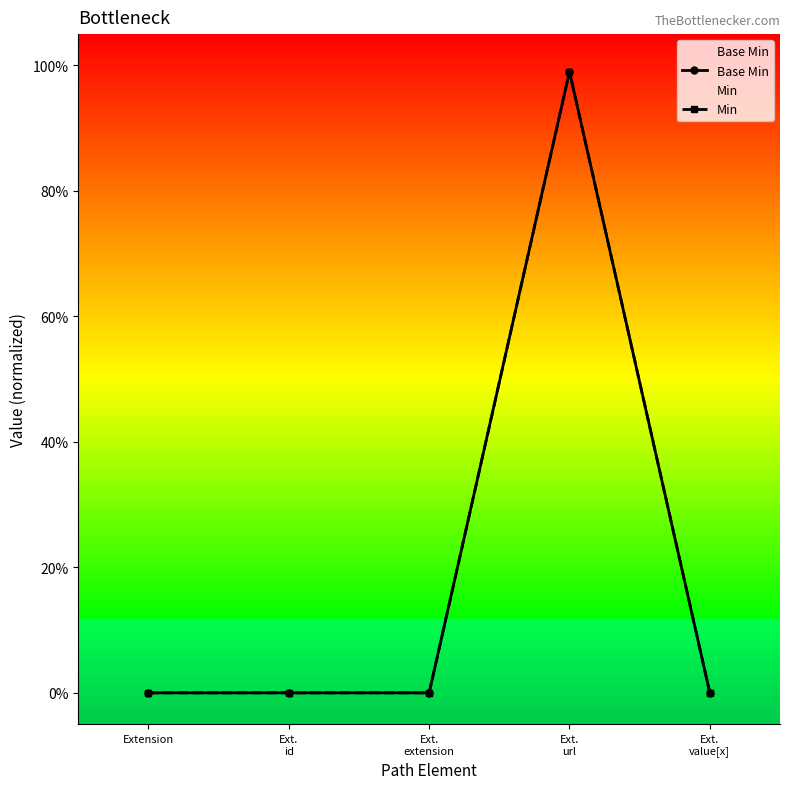

What is the difference between the maximum and minimum values in the Min series?

1.0